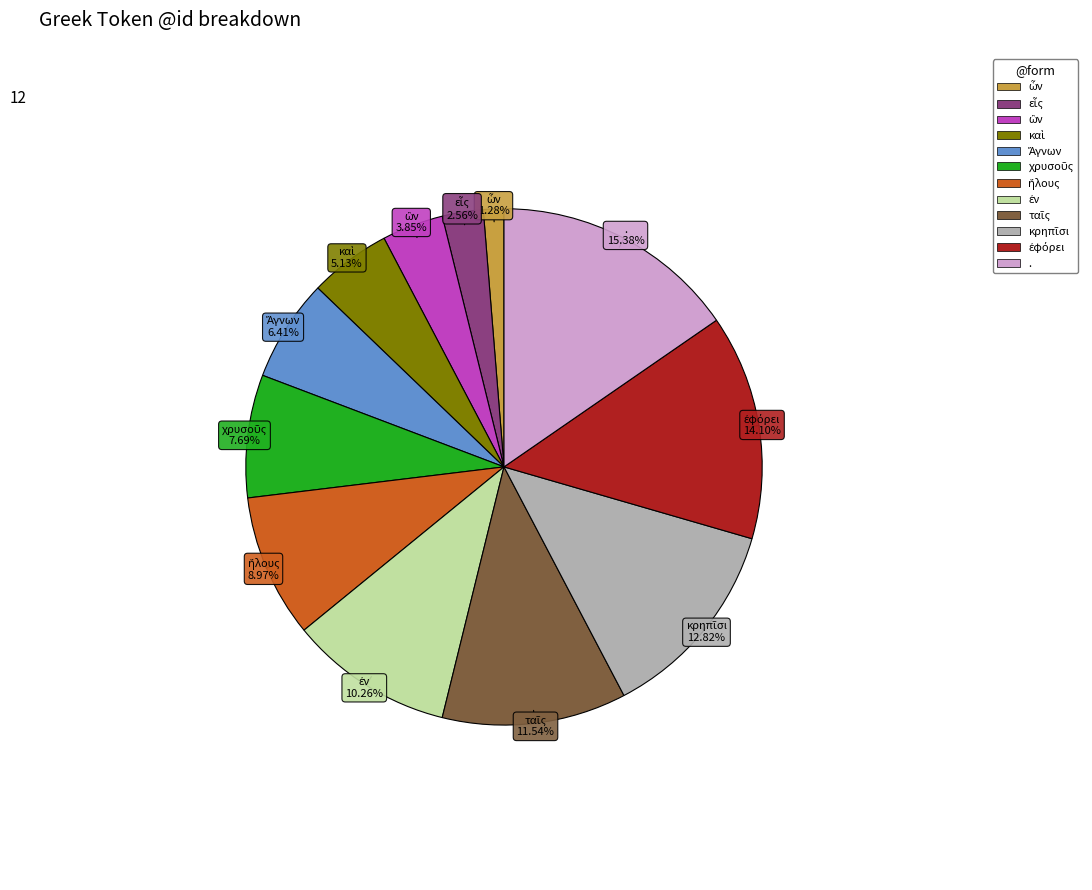

Which category has the biggest portion of the pie?

.